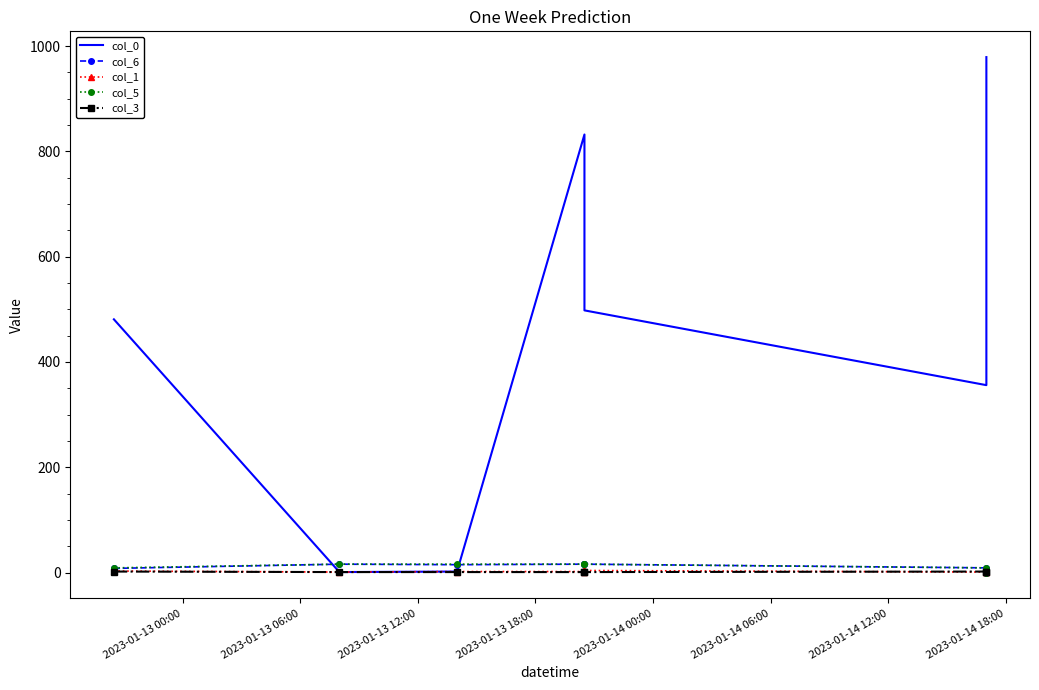

What is the average value of the col_6 series?

11